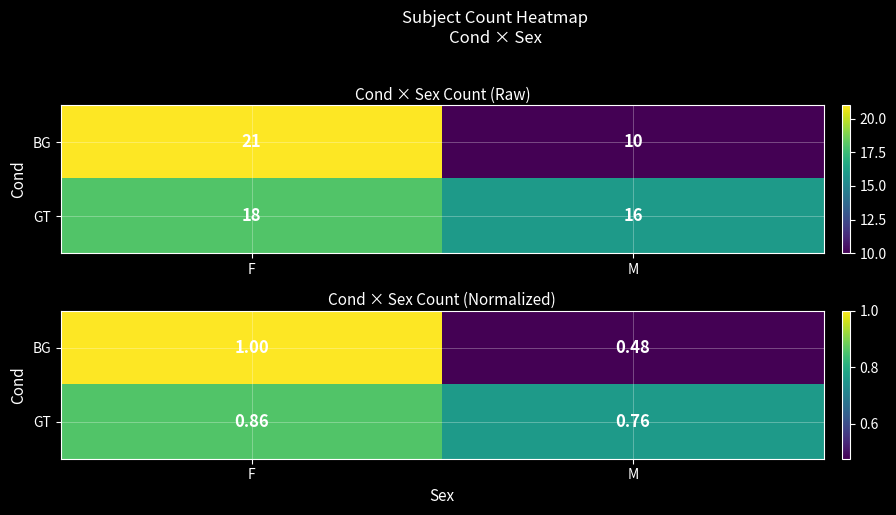

What is the minimum value for BG?

0.5